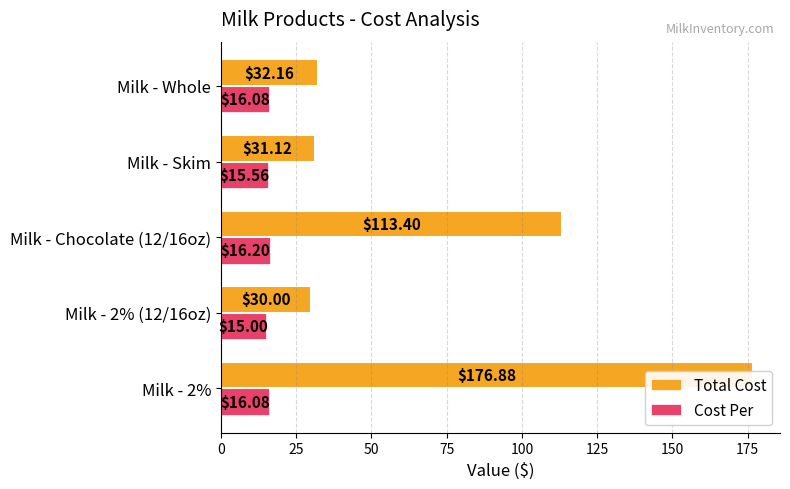

How many categories are shown in the chart?

5